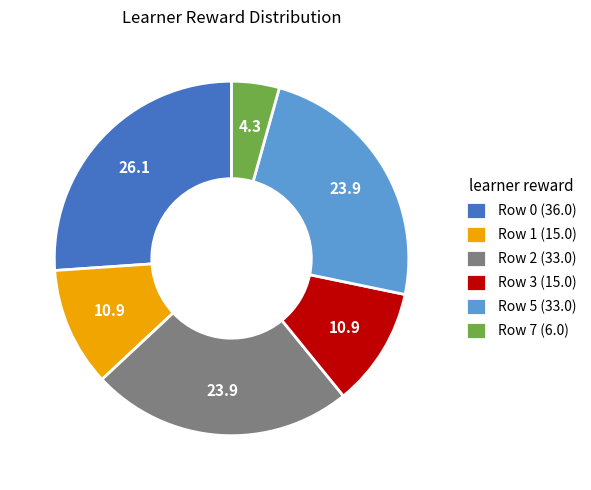

Which category has the biggest portion of the pie?

Row 0 (36.0)